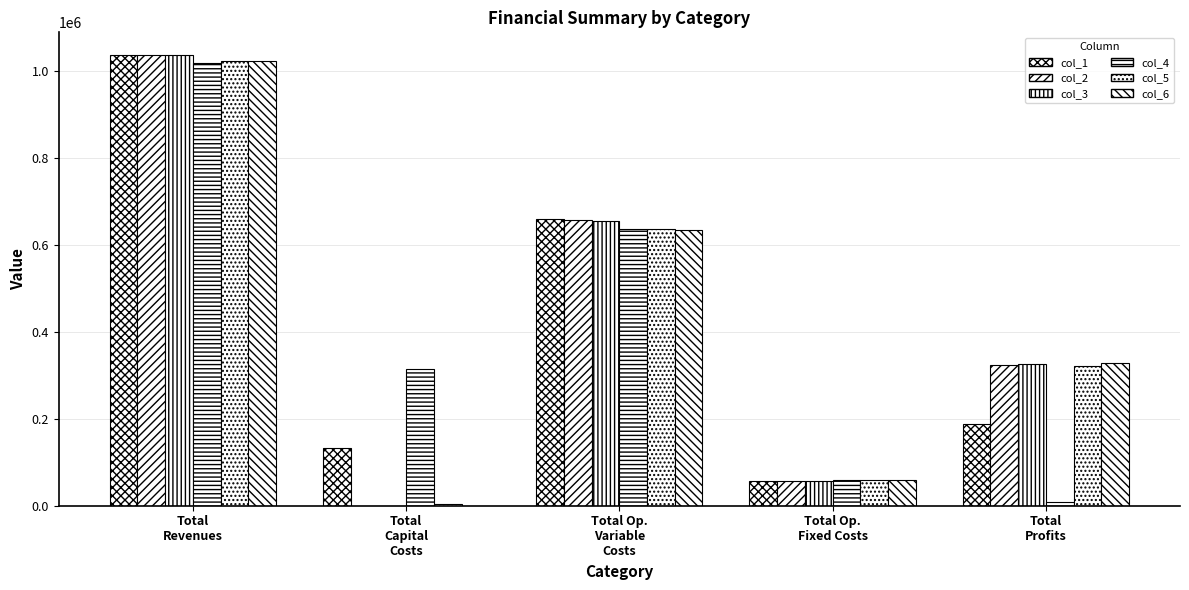

Rank the categories by col_5 value from lowest to highest.

Total
Capital
Costs, Total Op.
Fixed Costs, Total
Profits, Total Op.
Variable
Costs, Total
Revenues